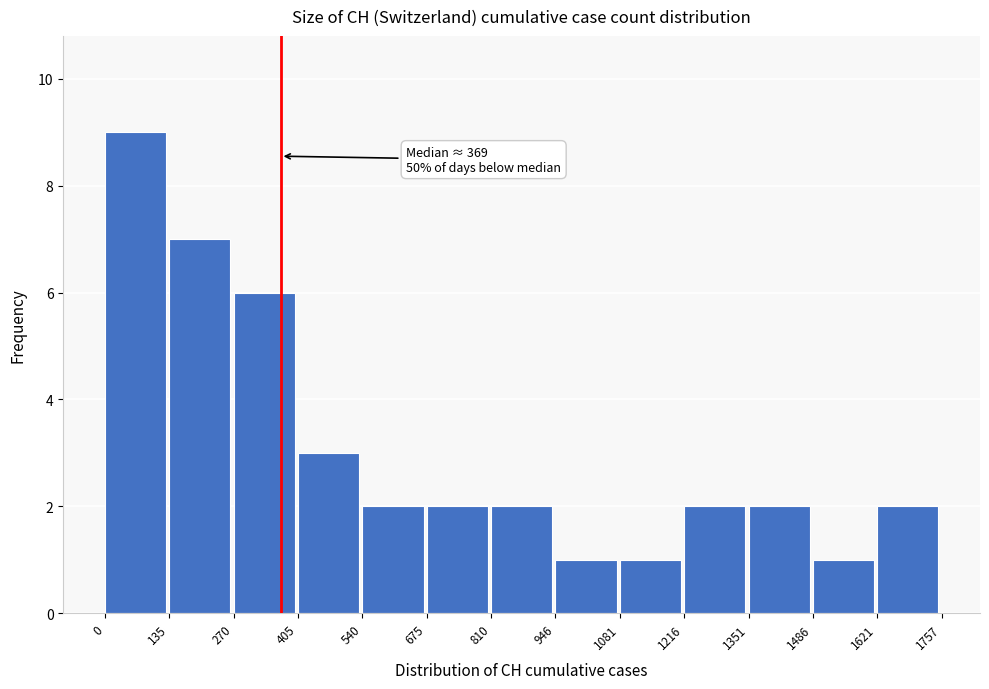

Which range on the x-axis has the tallest bar?

0 to 135